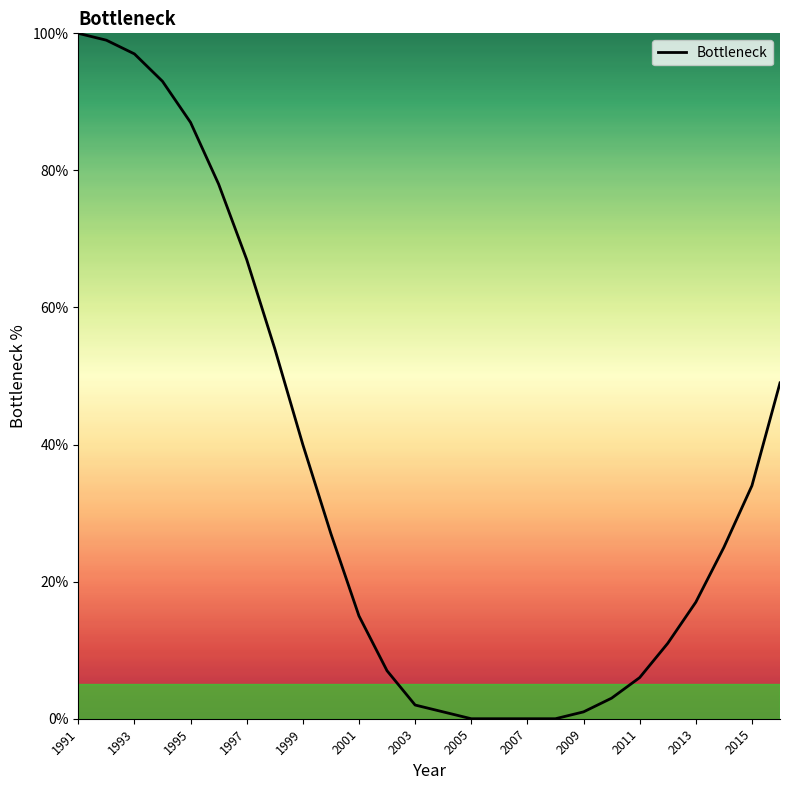

What is the sum of all values?

913